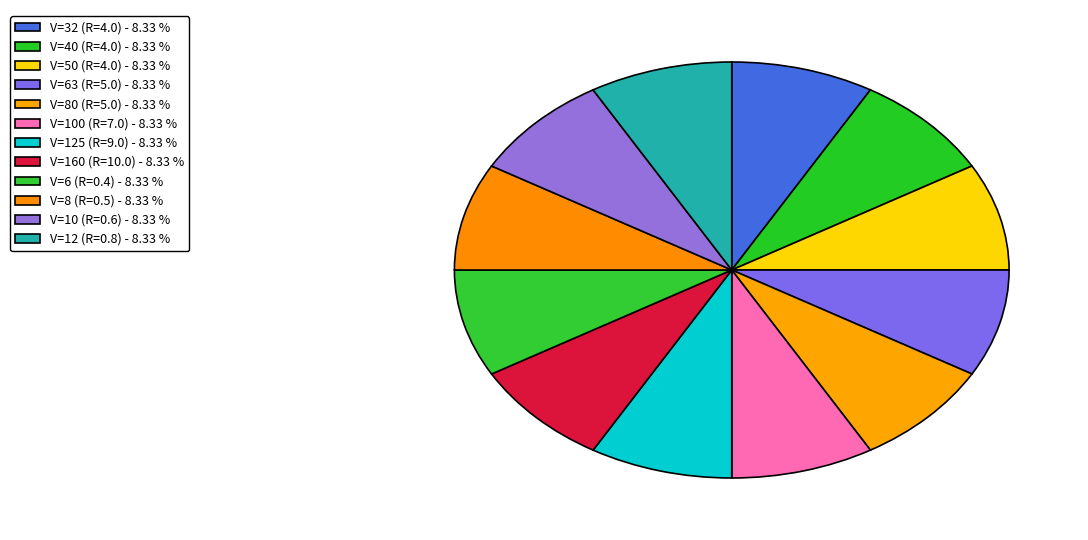

Does any single category account for the majority?

No